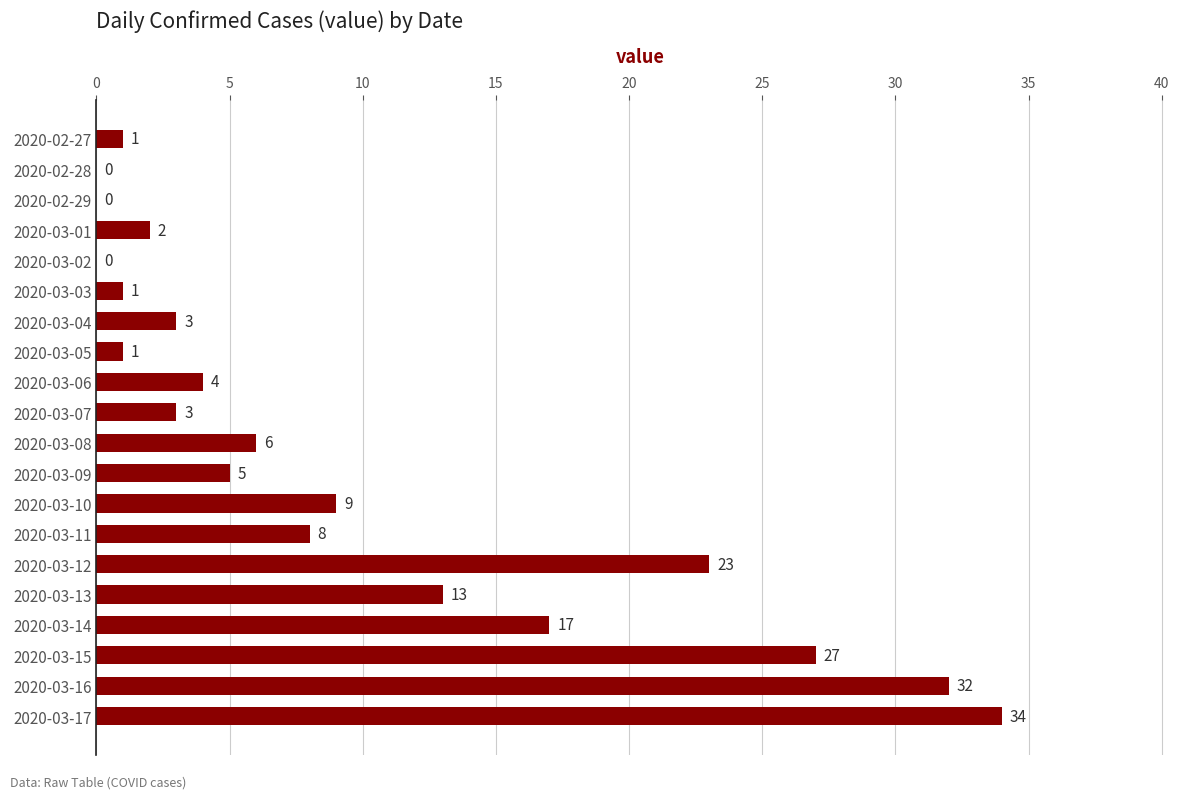

What is the average value?

9